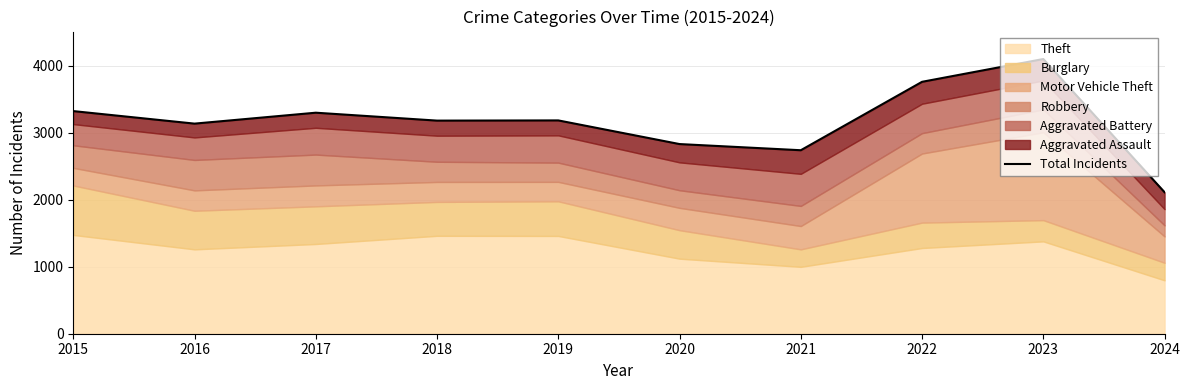

What is the approximate value at 2023, to the nearest 100?

4100